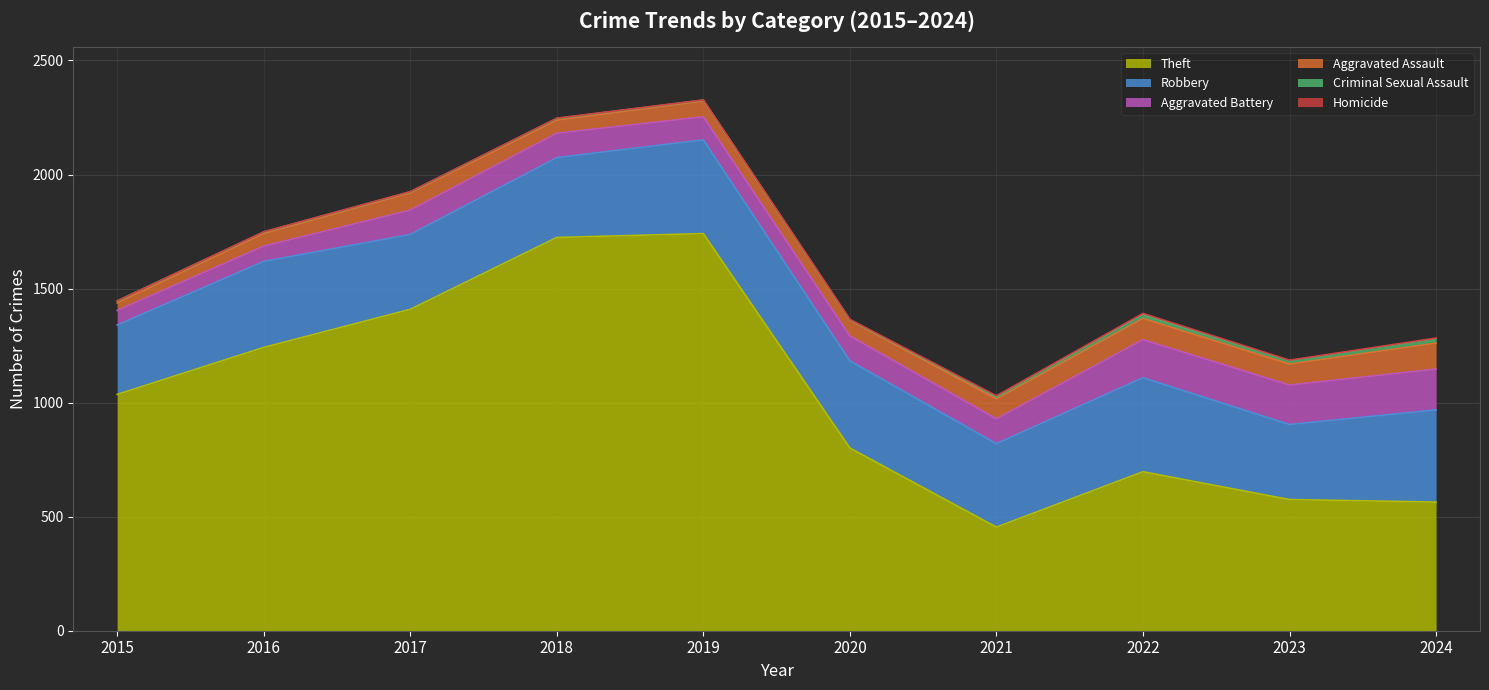

What is the lowest value of the Theft series?

454